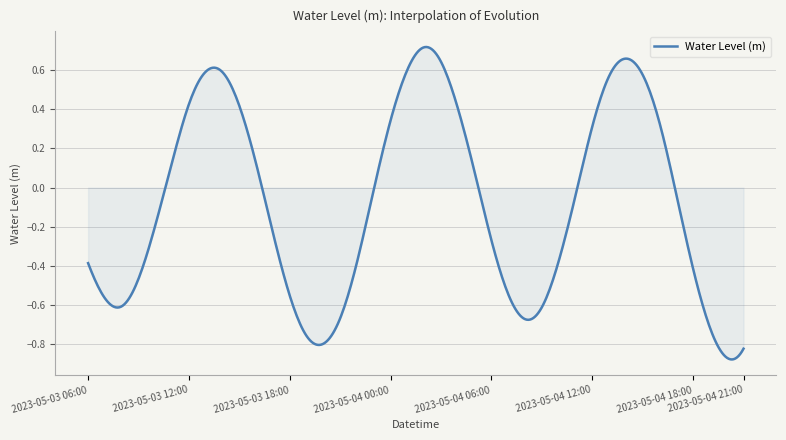

What is the difference between the second highest and minimum values?

1.6